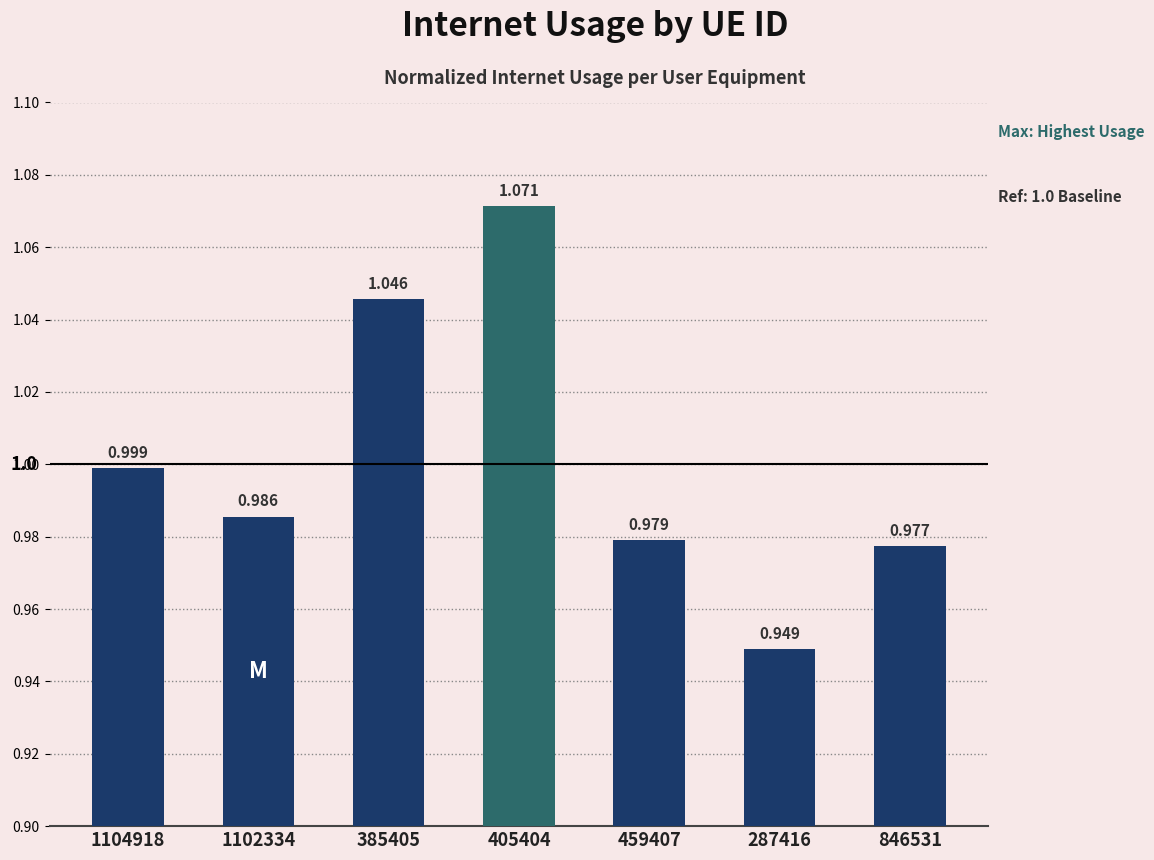

The chart shows a value of 1.5 at 846531. True or false?

False